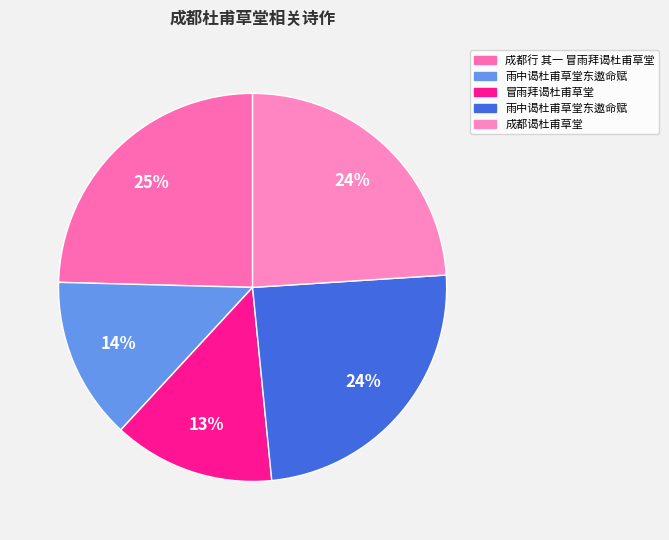

Count the number of slices in the pie.

5